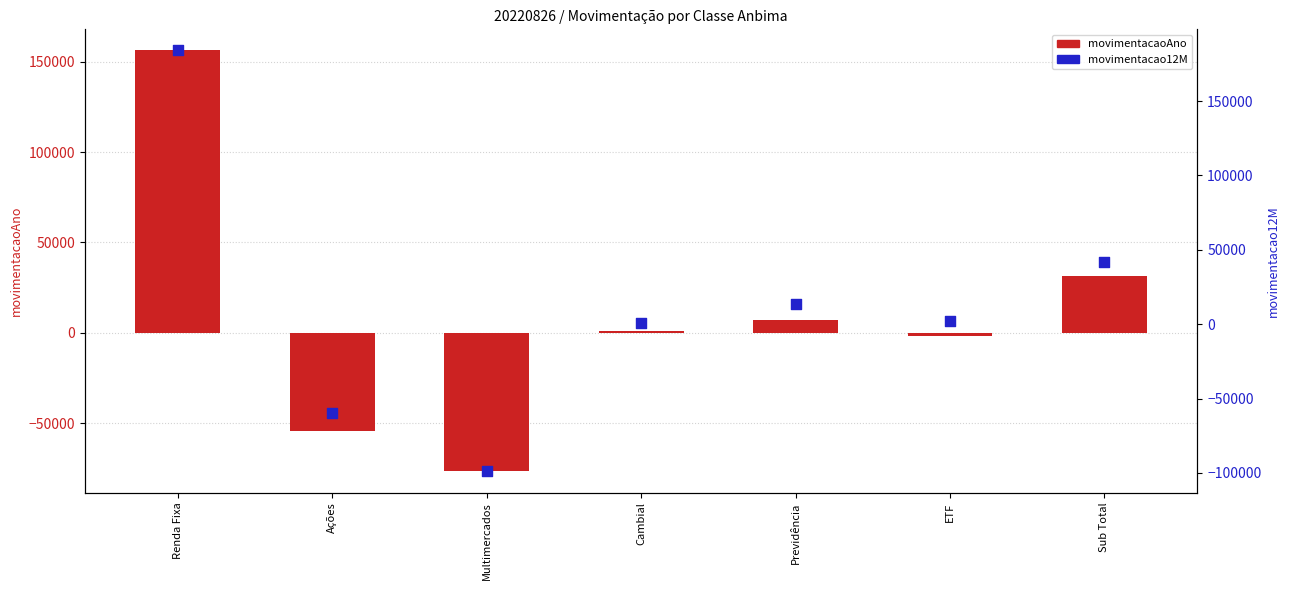

Which series has the widest spread of Y values?

movimentacao12M